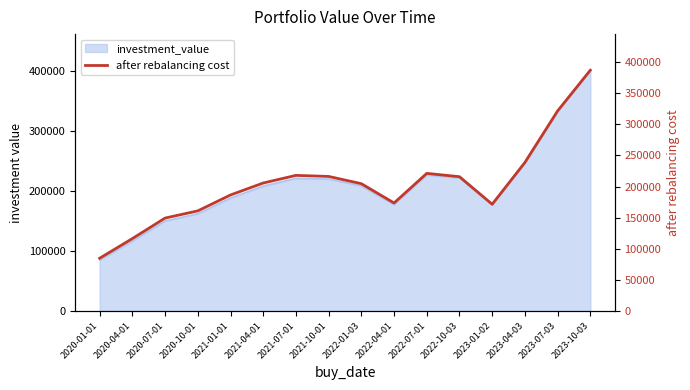

How many lines are shown in the chart?

1